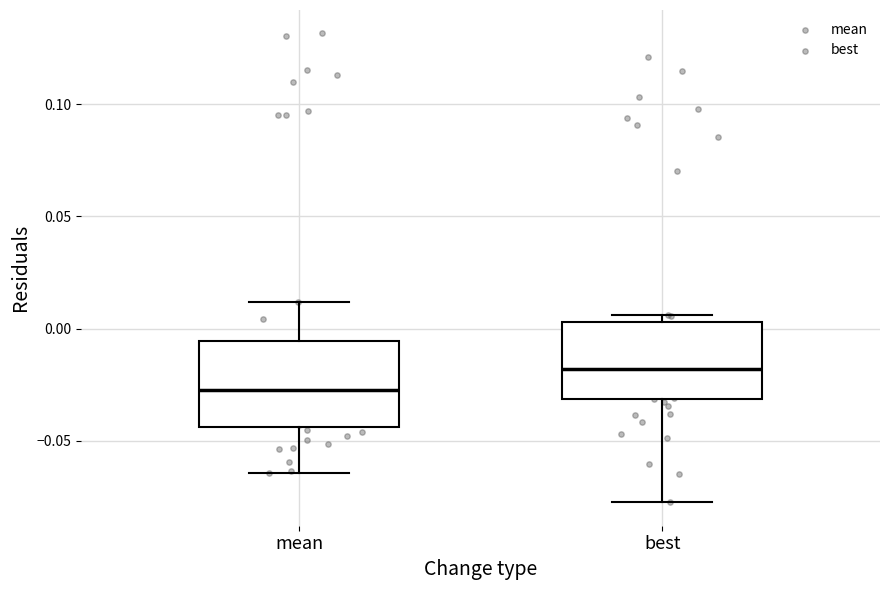

Reading left to right, read every box against the y-axis: the position of its median line, the range the box covers, and the ends of its whiskers. The values are not printed on the chart, so give them approximately, as read against the axis.

mean: median -0.025, box -0.045 to -0.005, whiskers -0.065 to 0.010
best: median -0.020, box -0.030 to 0.005, whiskers -0.075 to 0.005 (just above the box's upper edge)